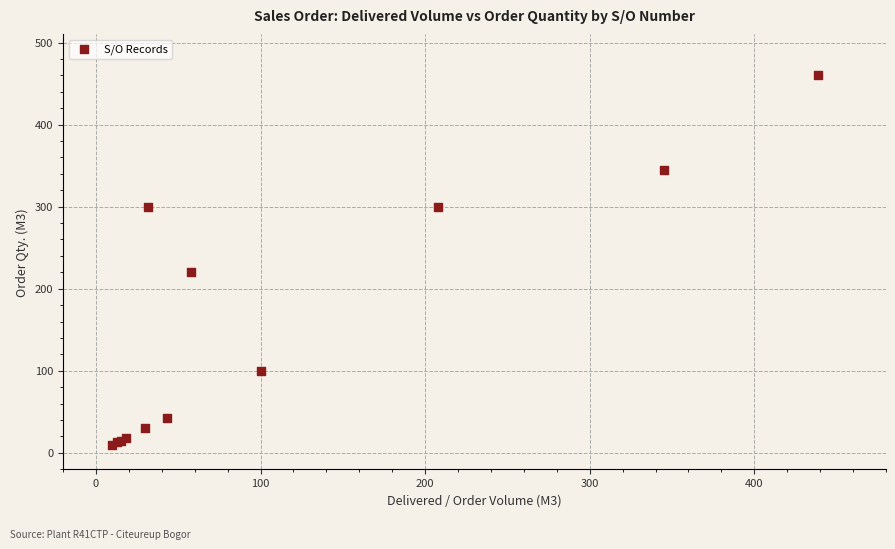

What Y value in the scatter plot is closest to 235?

220